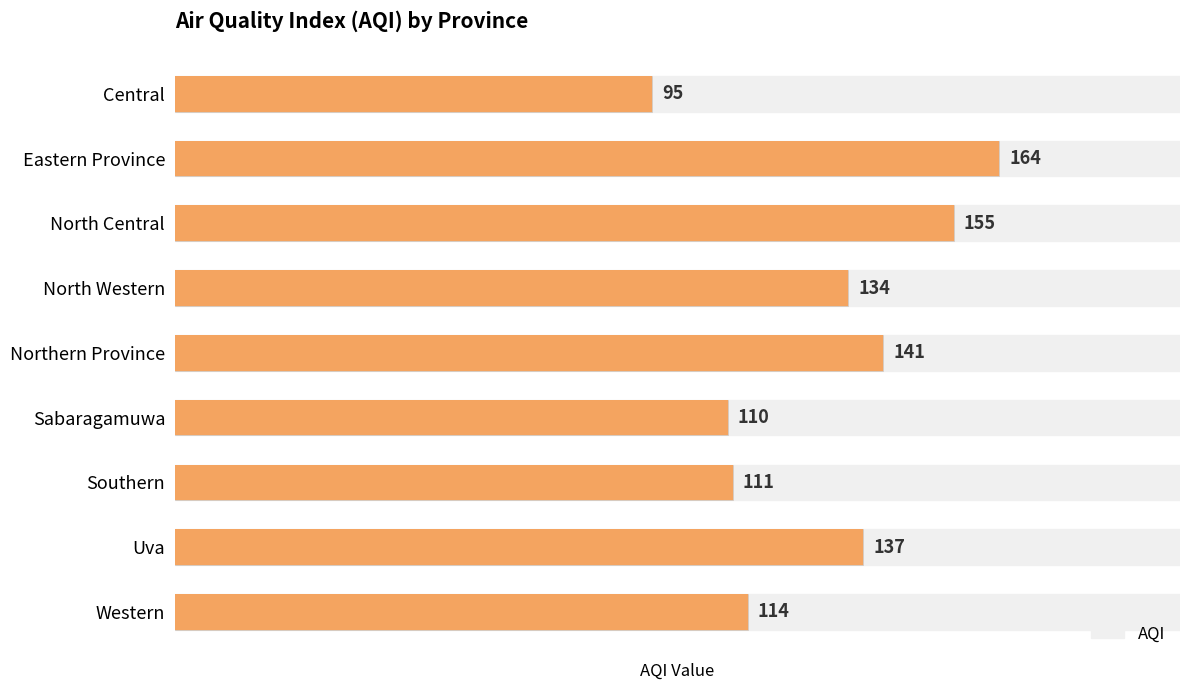

What is the difference between the maximum and minimum values?

69